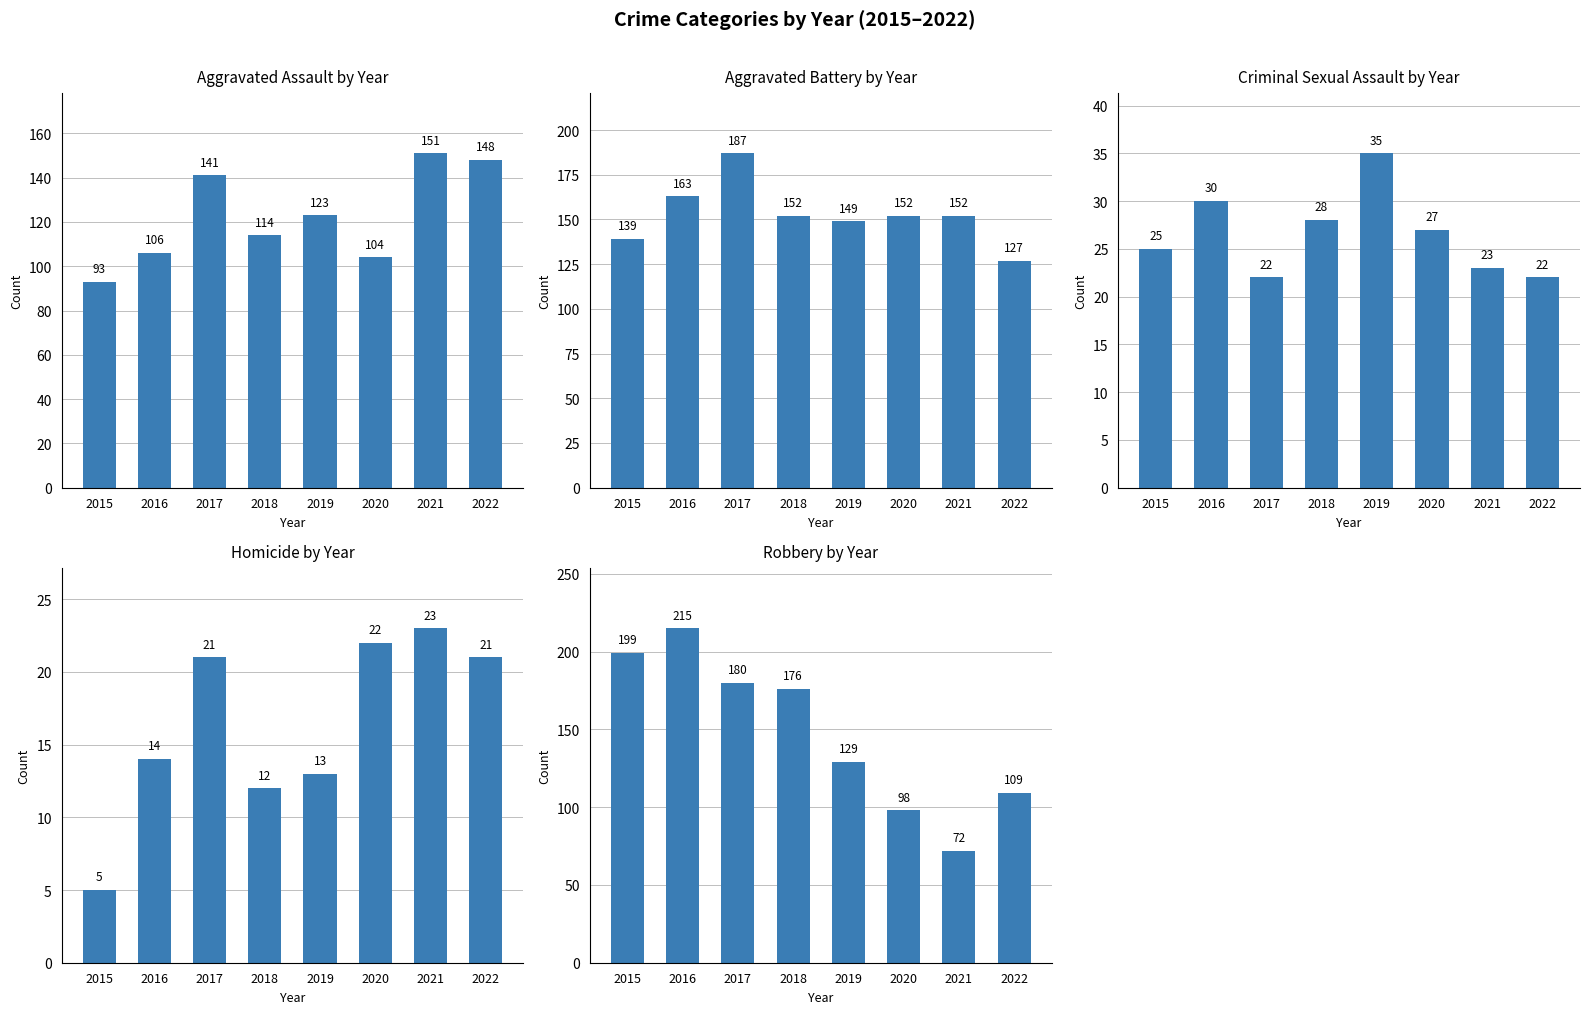

True or false: Homicide has a value of 12 at 2018.

True